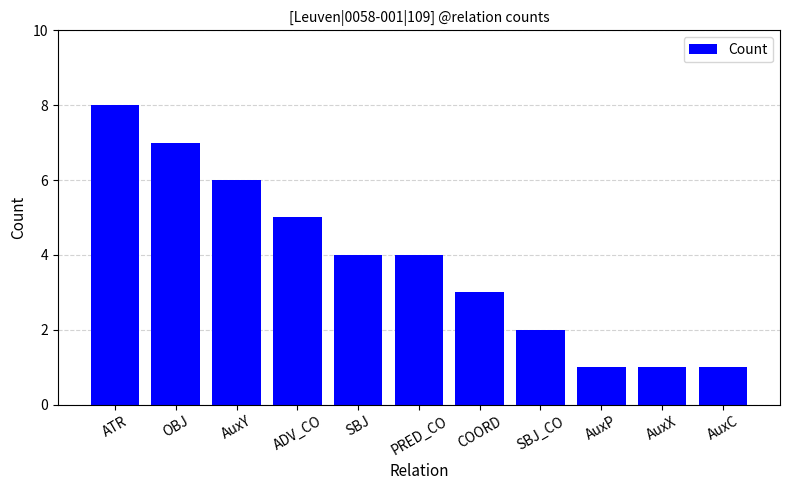

What is the value of the 11th bar from the left?

1